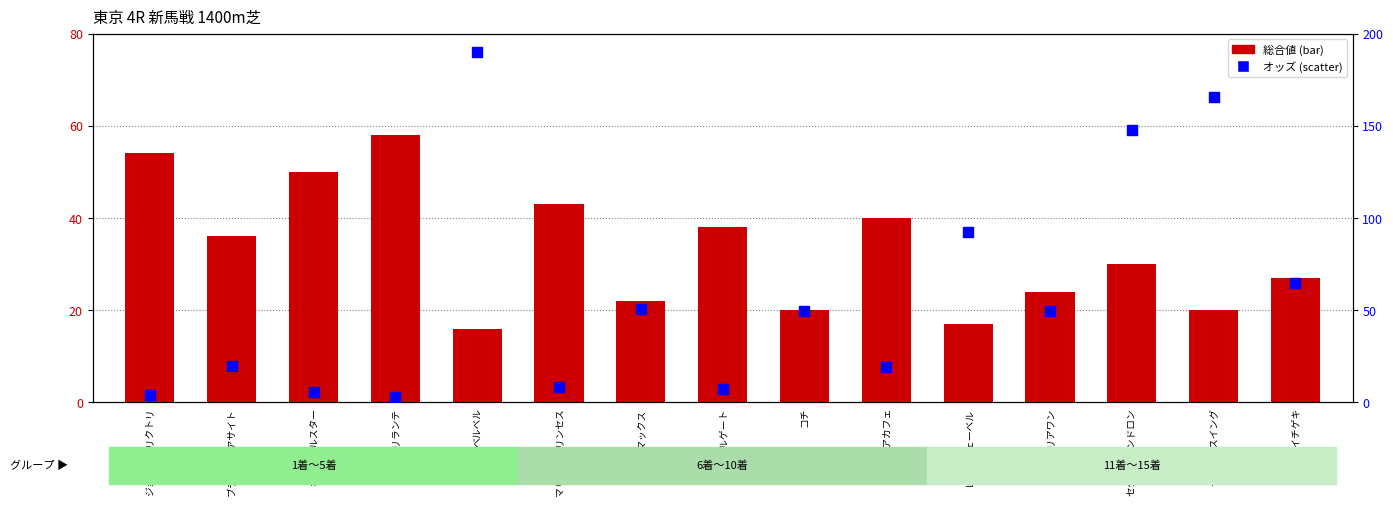

At how many categories does at least one series exceed 90?

4